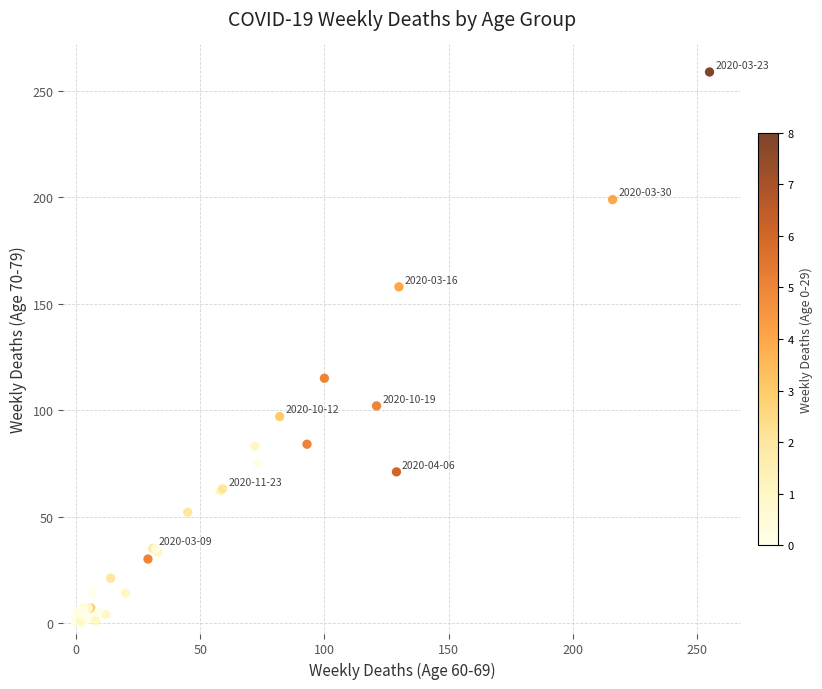

What Y value in the scatter plot is closest to 129?

115